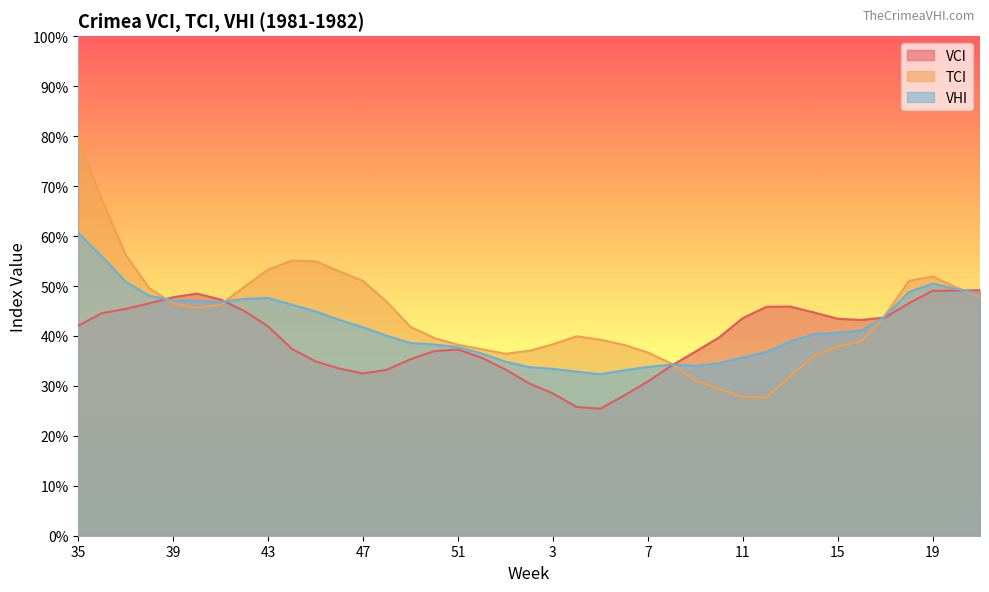

The value of VCI at 40 is 48.5. True or false?

True